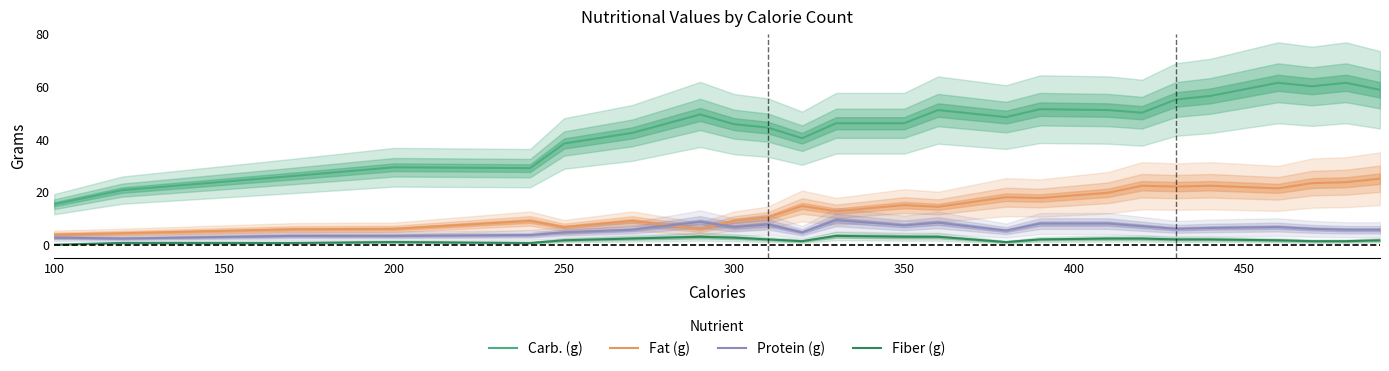

How many lines are shown in the chart?

4